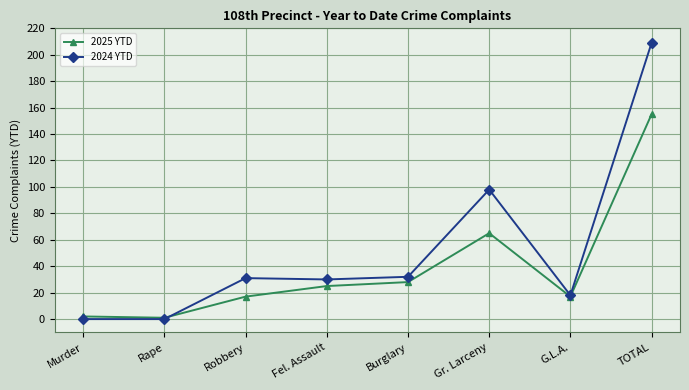

Rank the series by their average value, from highest to lowest.

2024 YTD, 2025 YTD